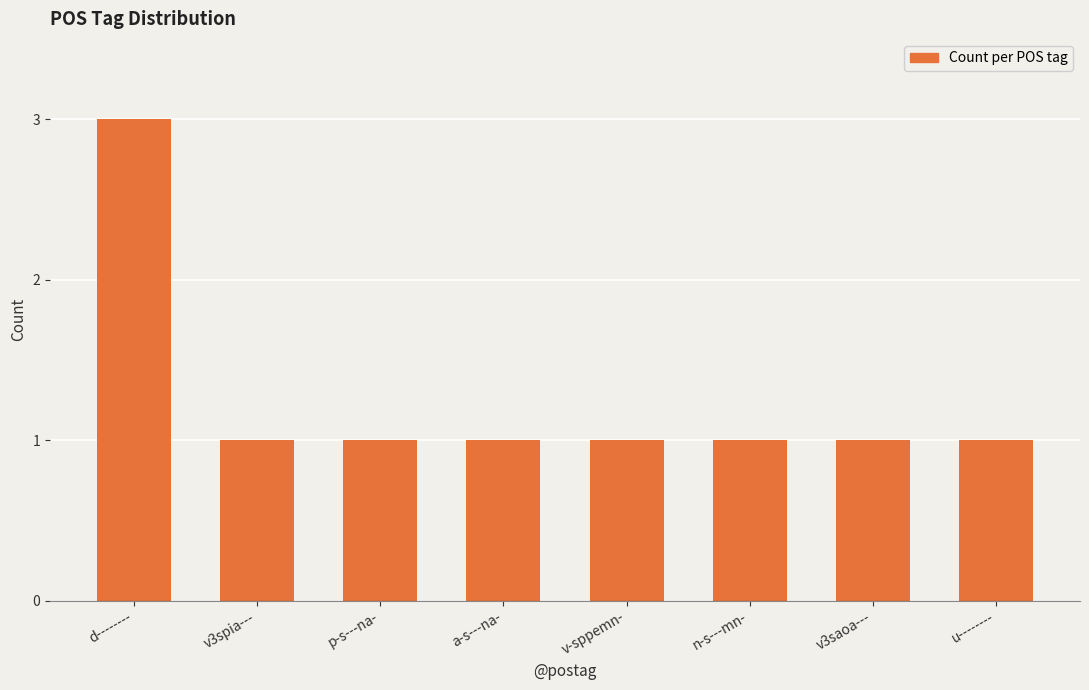

What is the value of the 1st bar from the left?

3